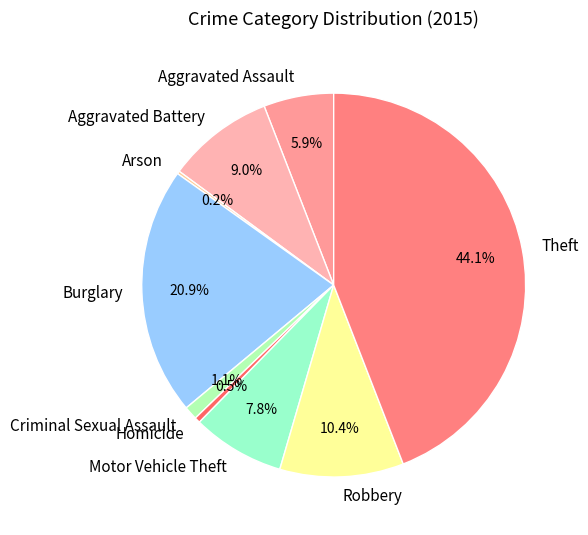

To the nearest percent, what is the combined percentage of Criminal Sexual Assault and Robbery?

12%